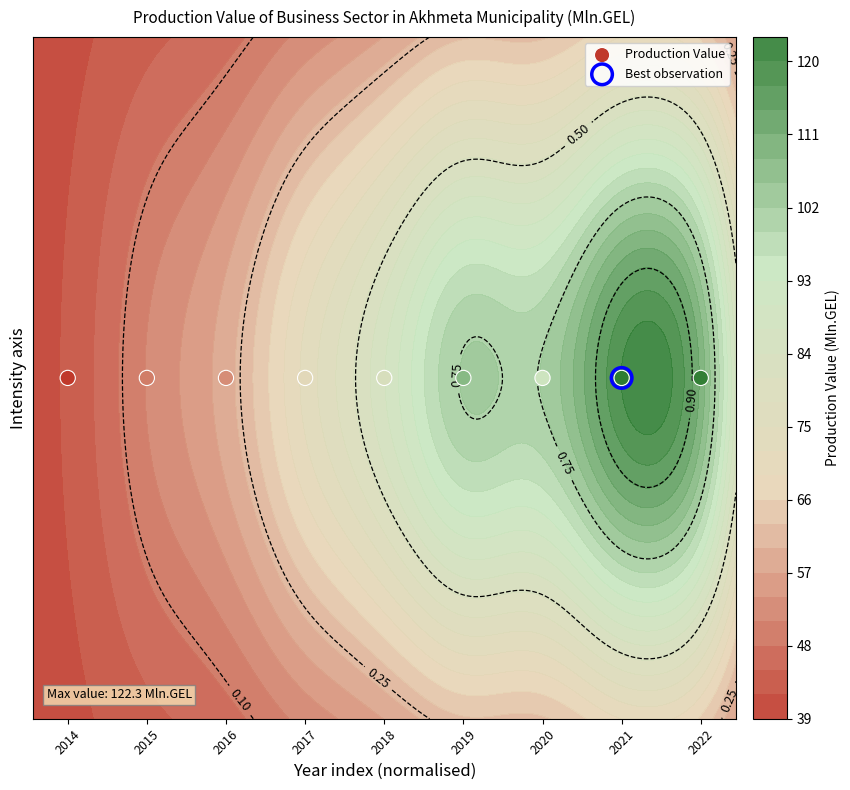

The value at 2018 is 126.2. True or false?

False